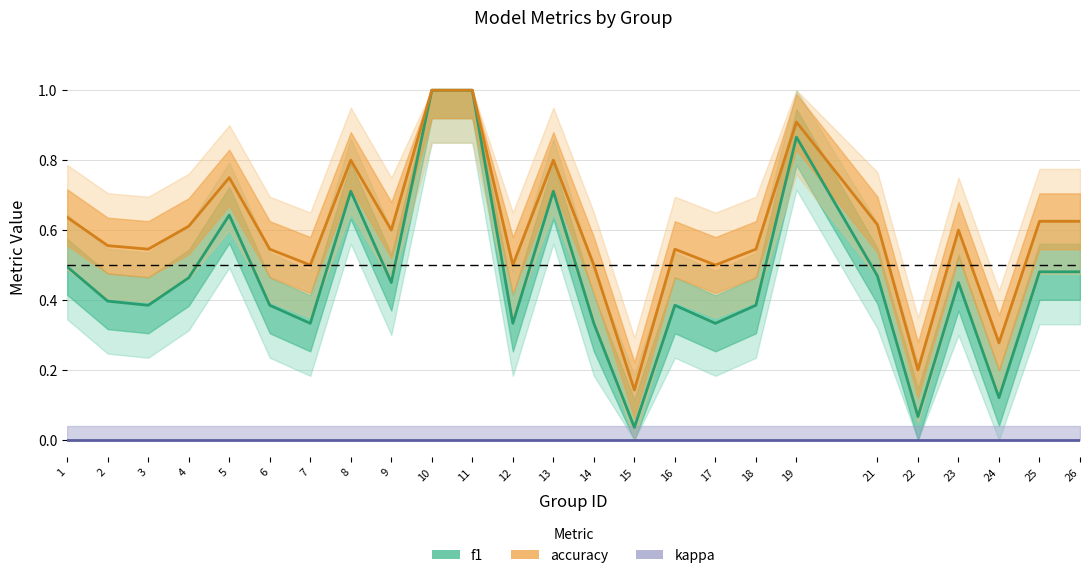

True or false: accuracy and kappa cross at least once.

False